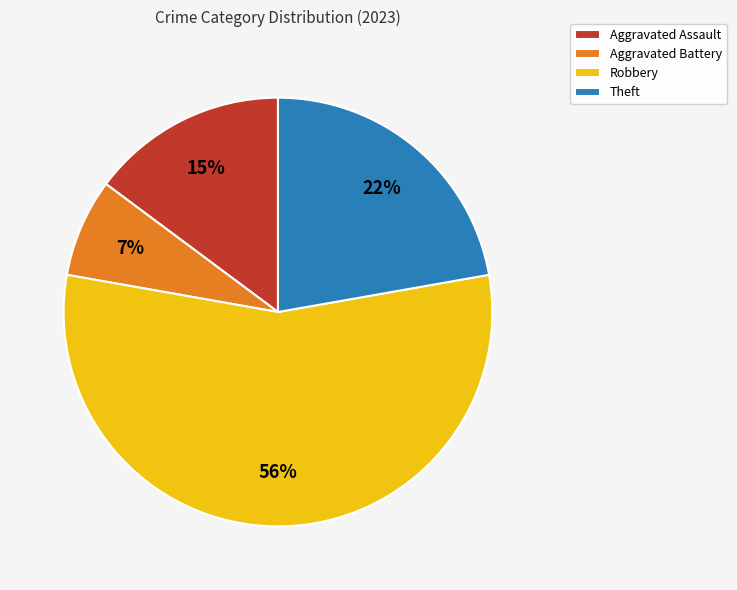

How many segments does this pie chart have?

4